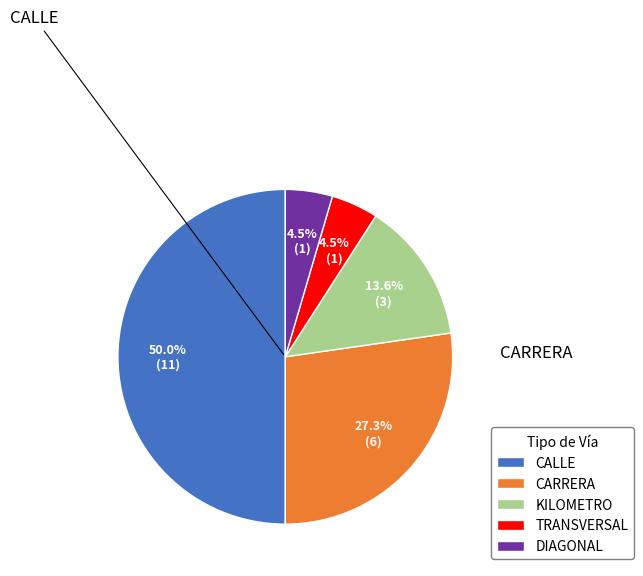

What portion of the pie excludes TRANSVERSAL?

95.5%